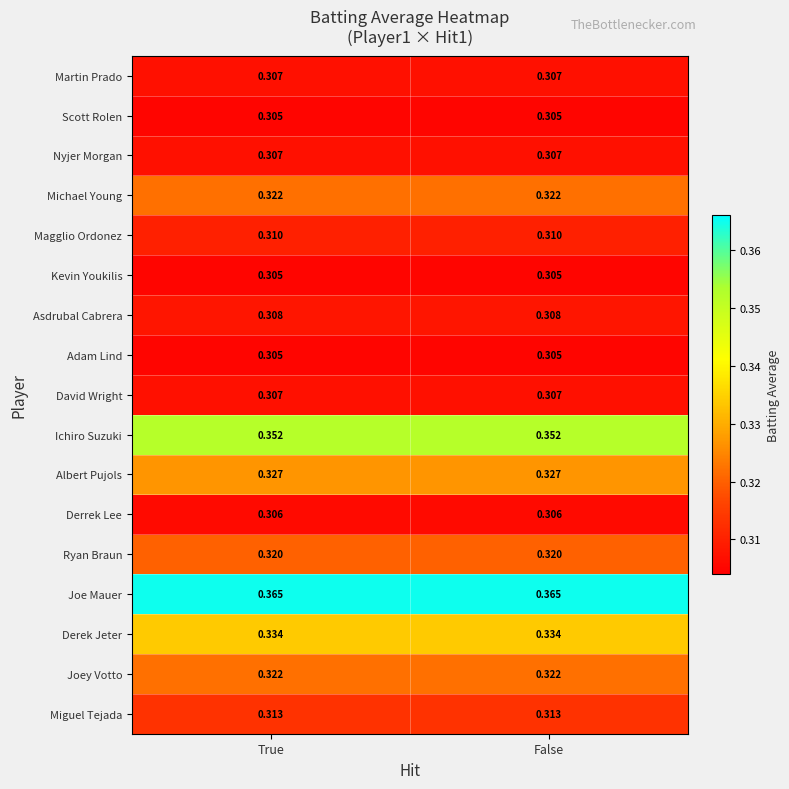

Which series has the largest total across all categories?

Joe Mauer